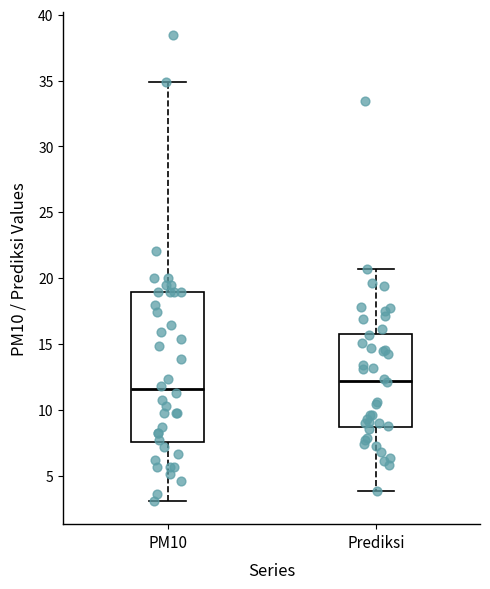

Reading left to right, transcribe this box plot: for each box, give where its median line is, the range the box spans, and where its two whiskers end, as read against the y-axis. The values are not printed on the chart, so give them approximately, as read against the axis.

PM10: median 11.5, box 7.5 to 19.0, whiskers 3.0 to 35.0
Prediksi: median 12.0, box 8.5 to 16.0, whiskers 4.0 to 20.5